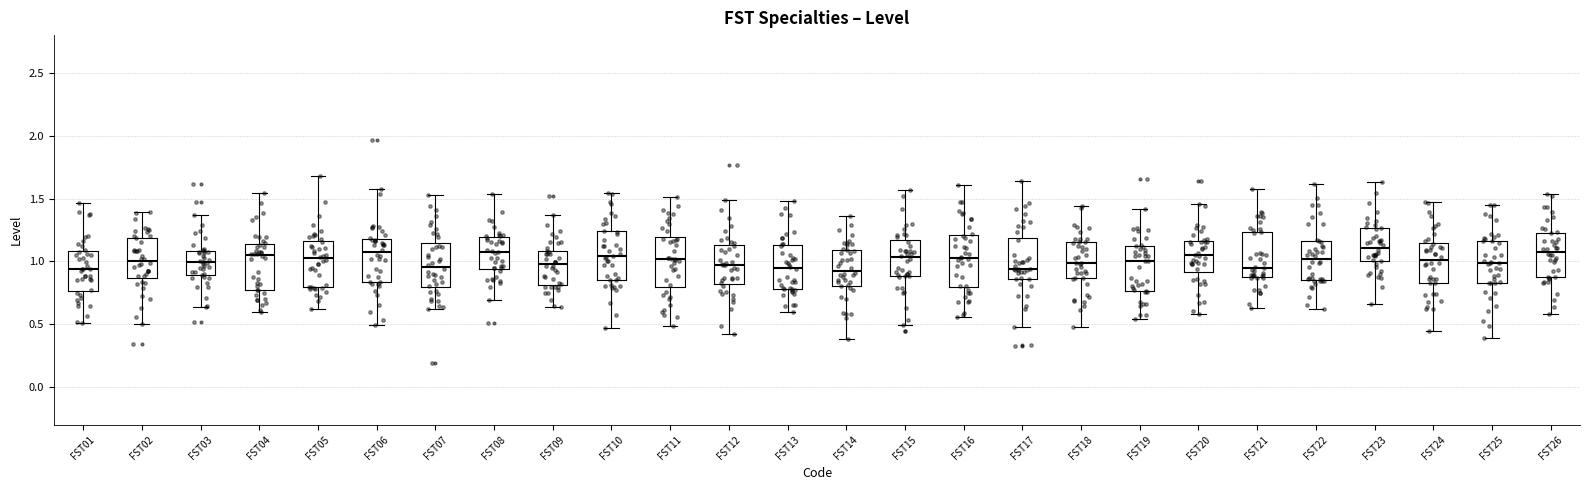

Where does the upper whisker of the box for FST15 end on the y-axis? The values are not printed on the chart, so give them approximately, as read against the axis.

1.55